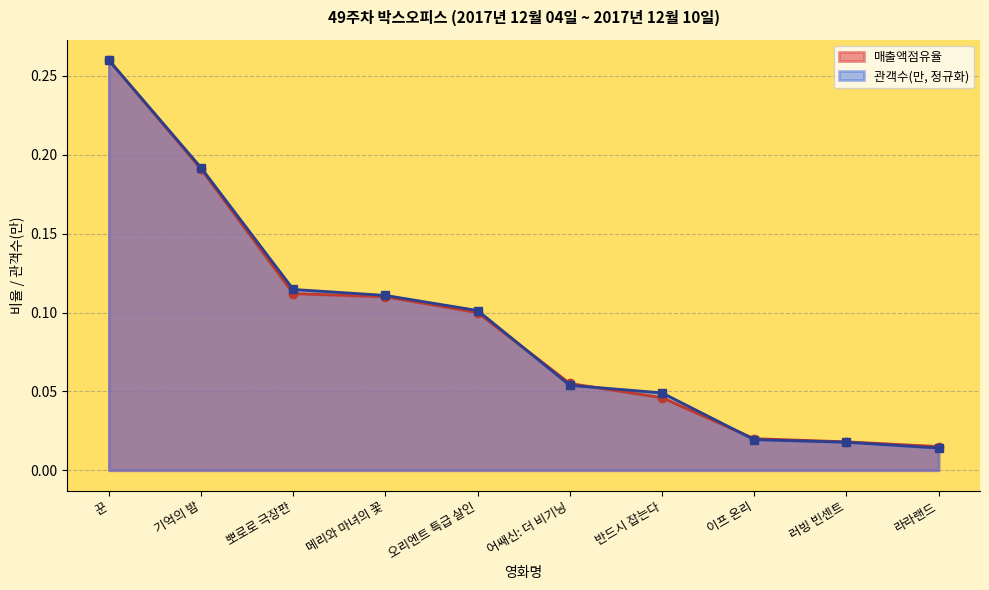

Which category has the lowest value in the 매출액점유율 series?

라라랜드